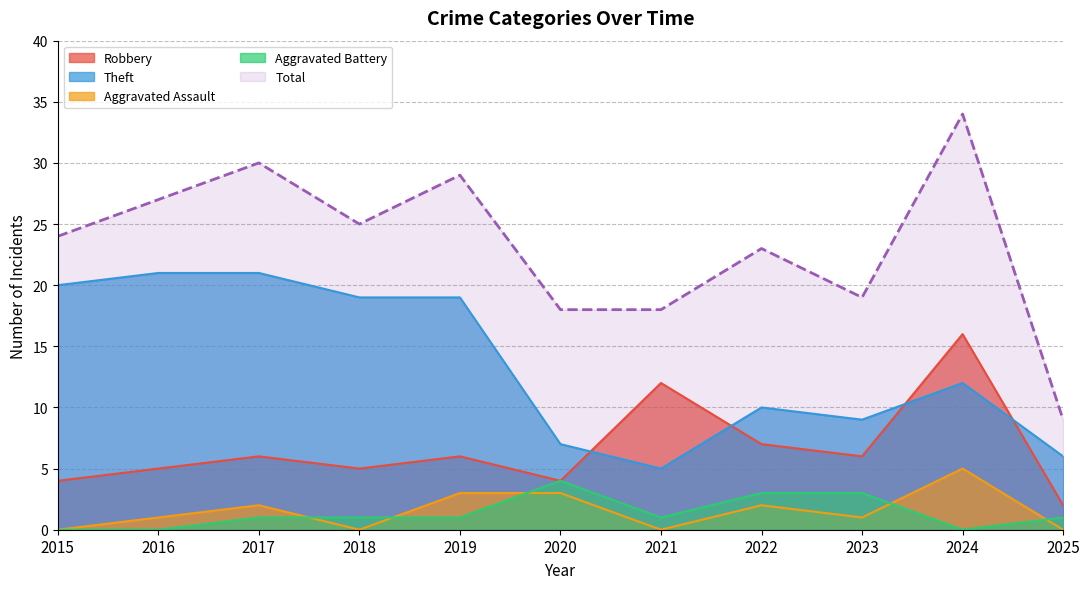

The value of Aggravated Battery at 2020 is 7. True or false?

False